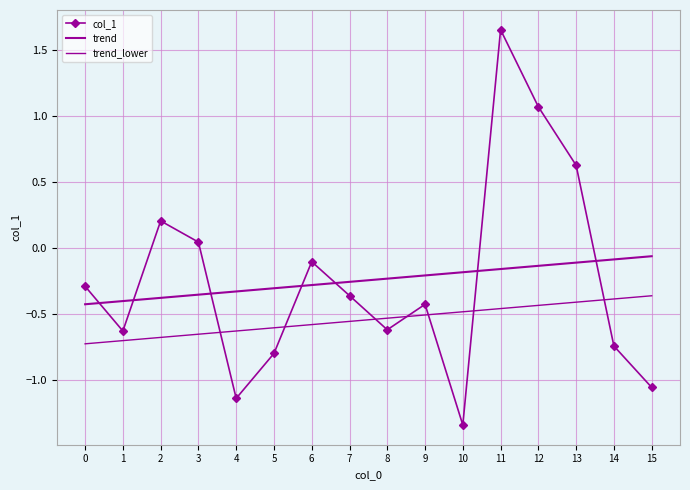

Does the chart have visible grid lines?

Yes